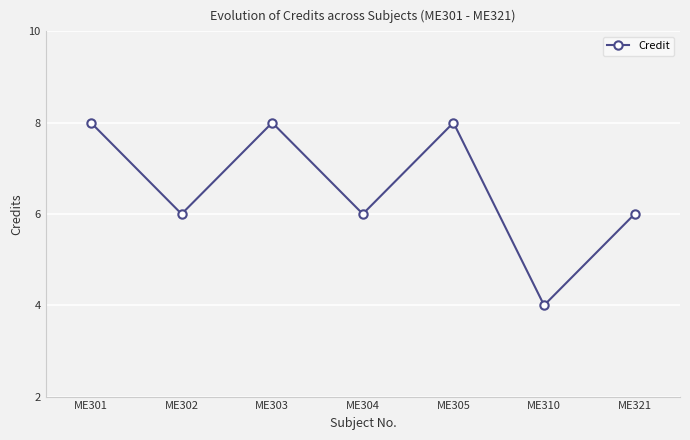

What is the approximate value at ME305?

8